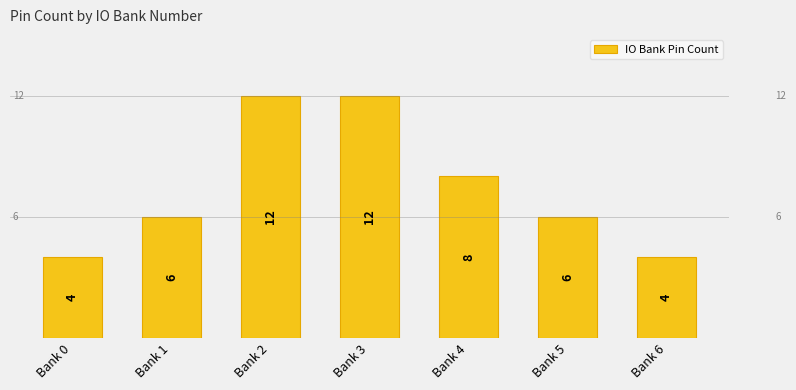

Reading left to right, what are all the values shown in this chart?

Bank 0=4	Bank 1=6	Bank 2=12	Bank 3=12	Bank 4=8	Bank 5=6	Bank 6=4